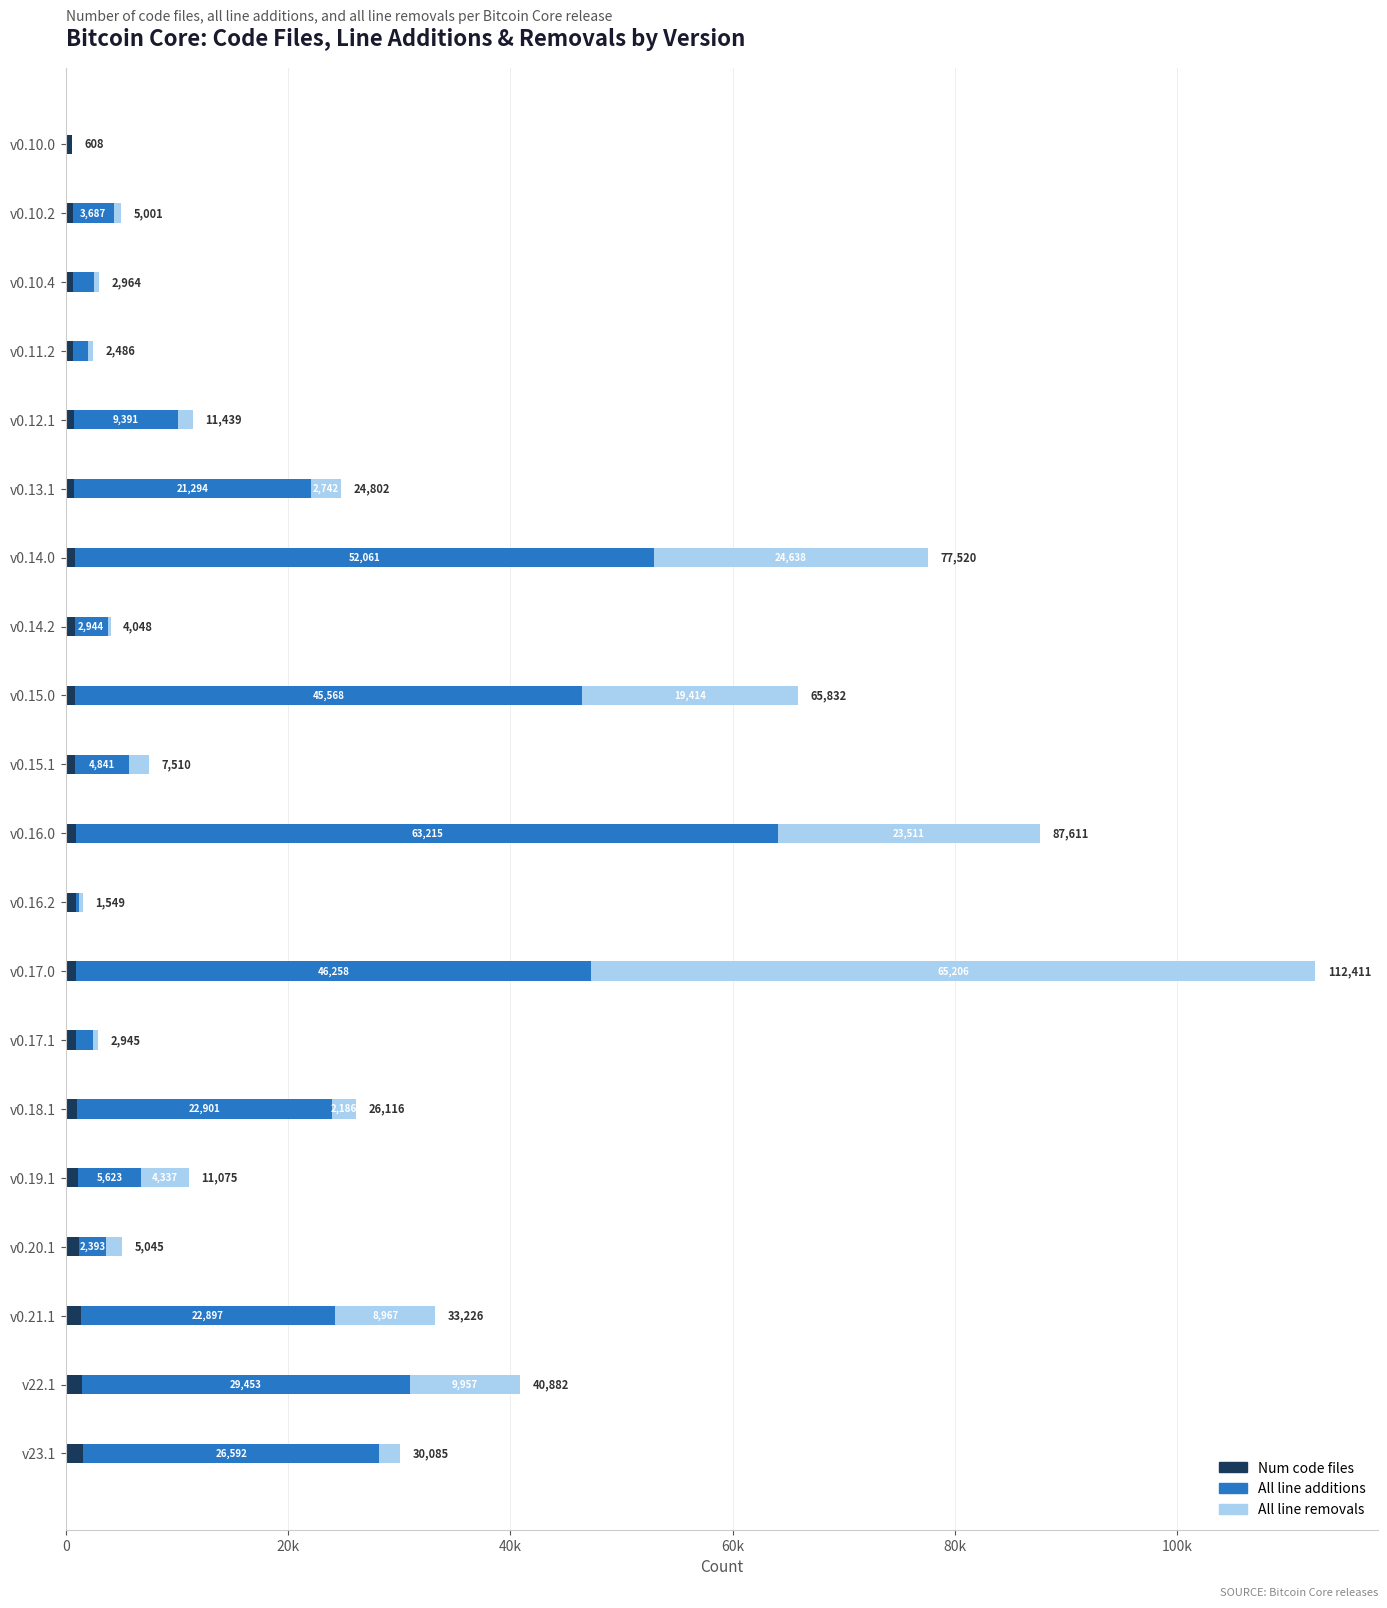

What are all the series names shown in the legend?

Num code files, All line additions, All line removals